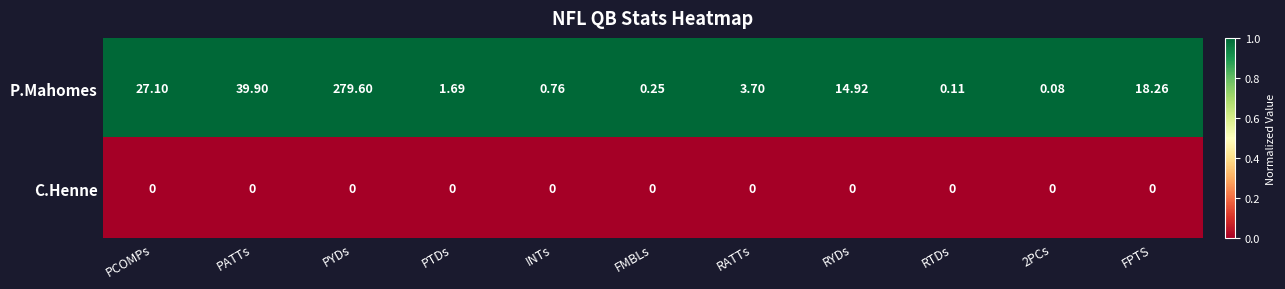

At which category is the sum across all series the highest?

PYDs